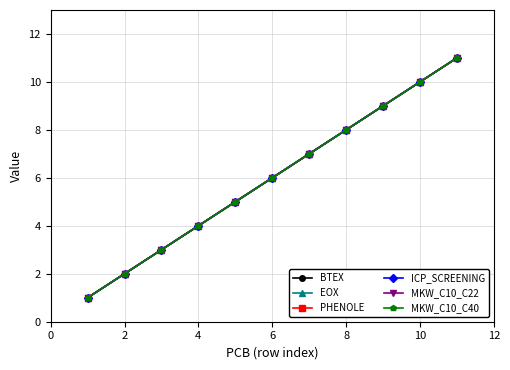

Does the chart have visible grid lines?

Yes